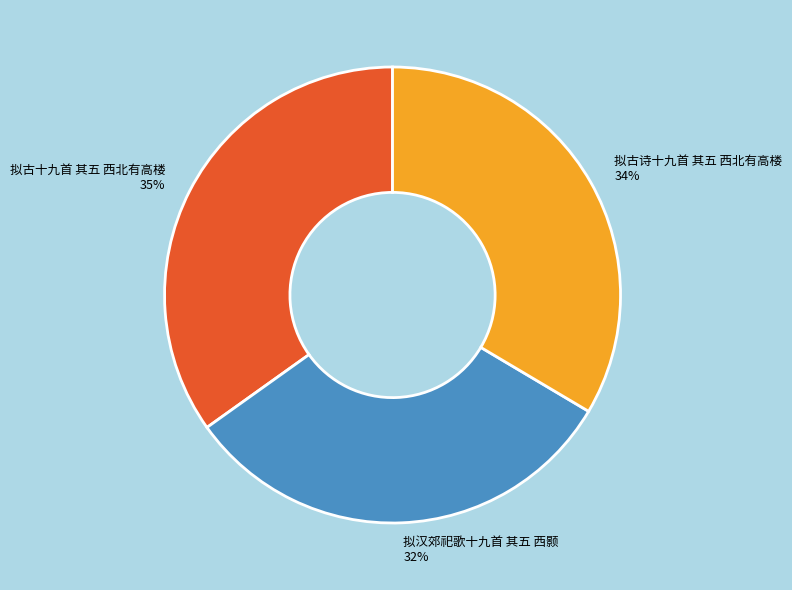

Do 拟古十九首 其五 西北有高楼 and 拟汉郊祀歌十九首 其五 西颢 together represent more than half of the pie?

Yes